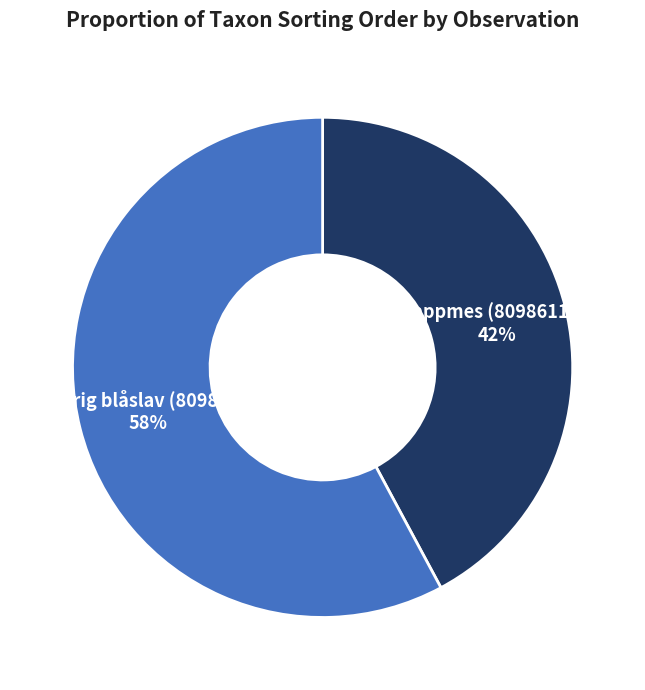

Is there a majority slice in this chart?

Yes